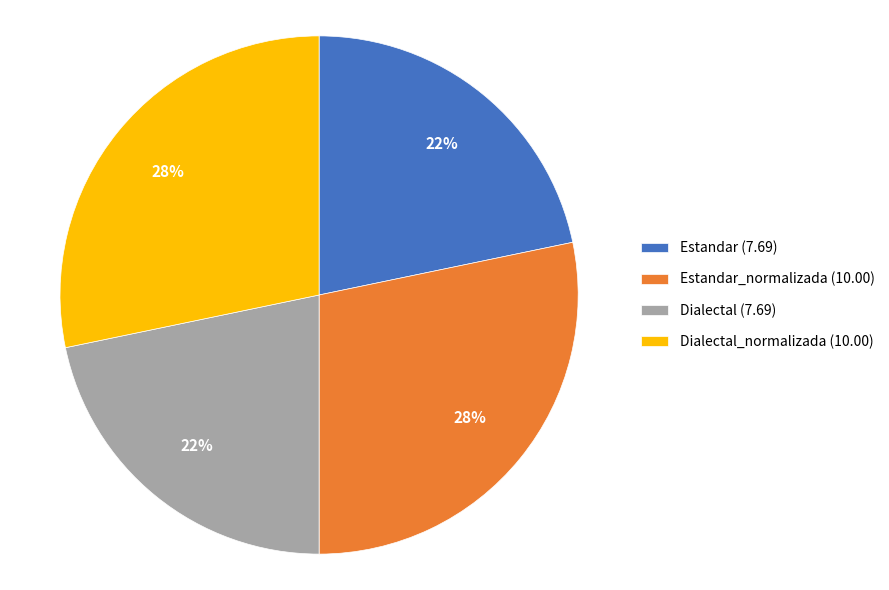

Is there a majority slice in this chart?

No